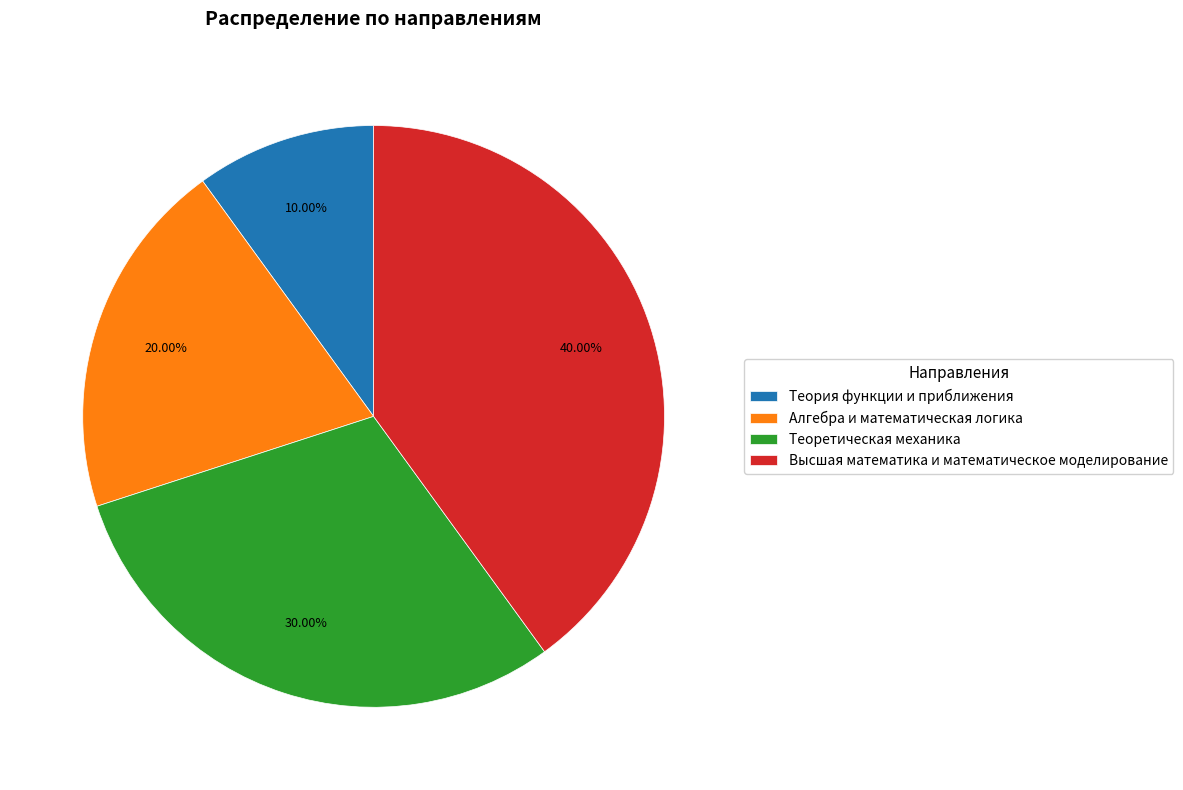

Rank the categories by value from lowest to highest.

Теория функции и приближения, Алгебра и математическая логика, Теоретическая механика, Высшая математика и математическое моделирование